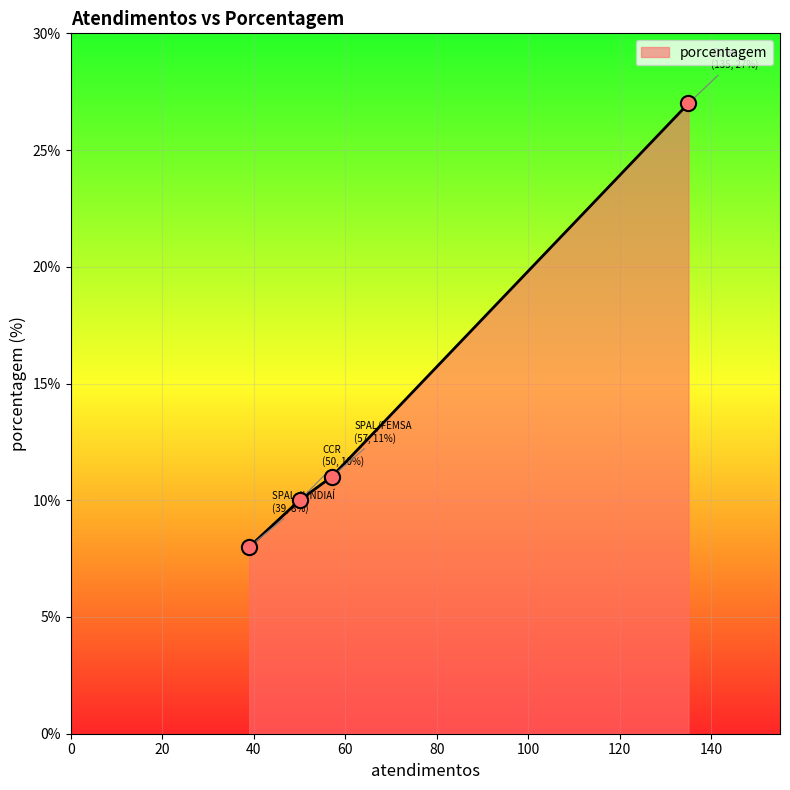

True or false: there are more than 2 points higher than both neighbors.

False